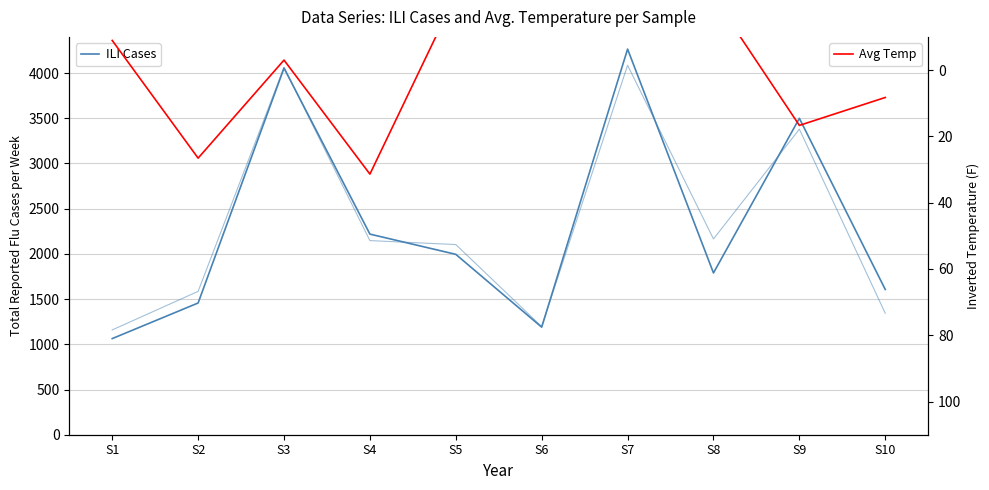

Reading left to right, extract all data points from this chart.

ILI Cases: S1=1063.2	S2=1456.9	S3=4054.8	S4=2218.8	S5=1995.0	S6=1189.7	S7=4265.0	S8=1789.1	S9=3499.4	S10=1606.4
Avg Temp: S1=-8.9	S2=26.6	S3=-3.0	S4=31.4	S5=-22.6	S6=-16.1	S7=-10.2	S8=-22.1	S9=16.7	S10=8.3